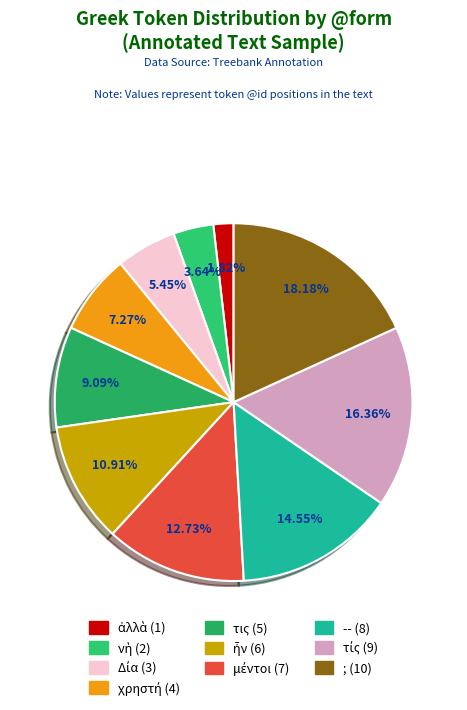

How many slices are in this pie chart?

10